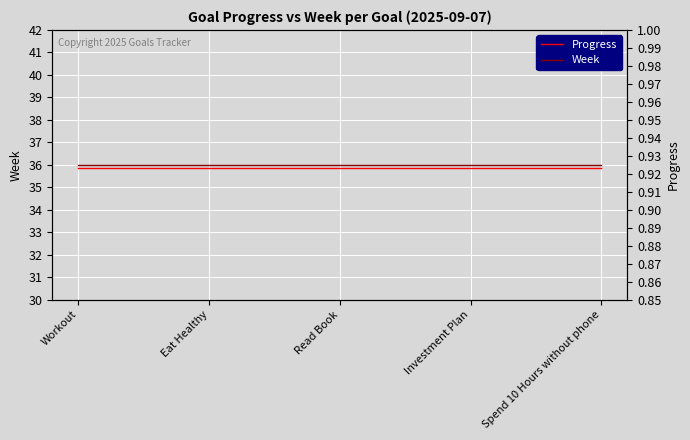

True or false: Week and Progress cross at least once.

False